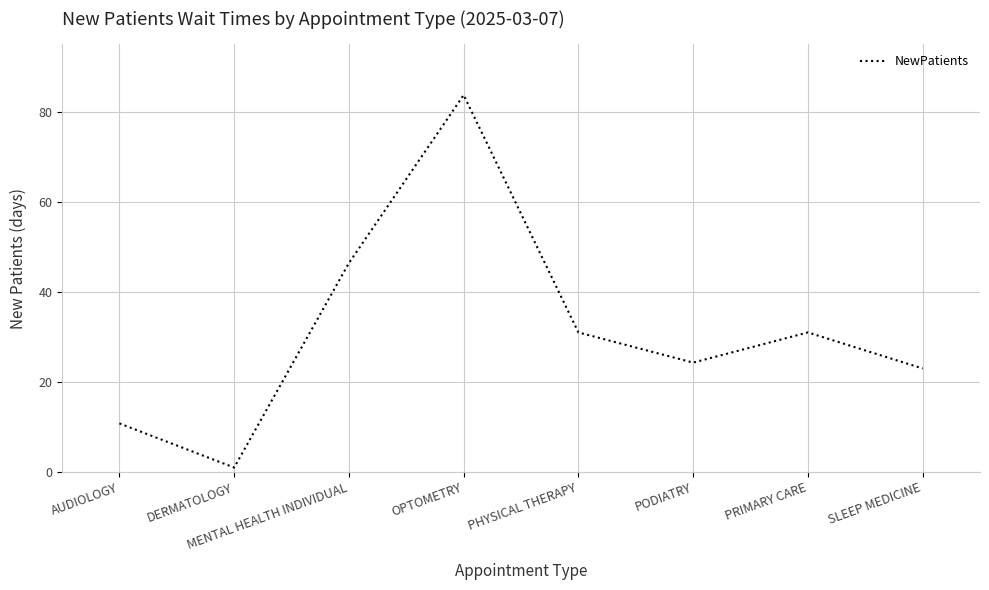

What is the approximate value at SLEEP MEDICINE?

23.0